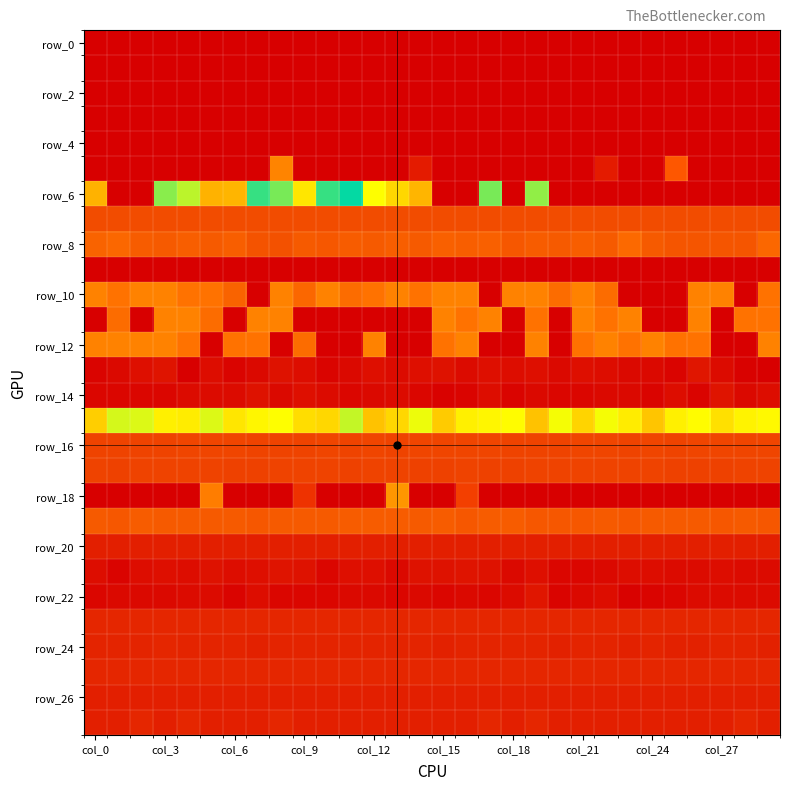

Which series has the largest range (max minus min)?

row_10